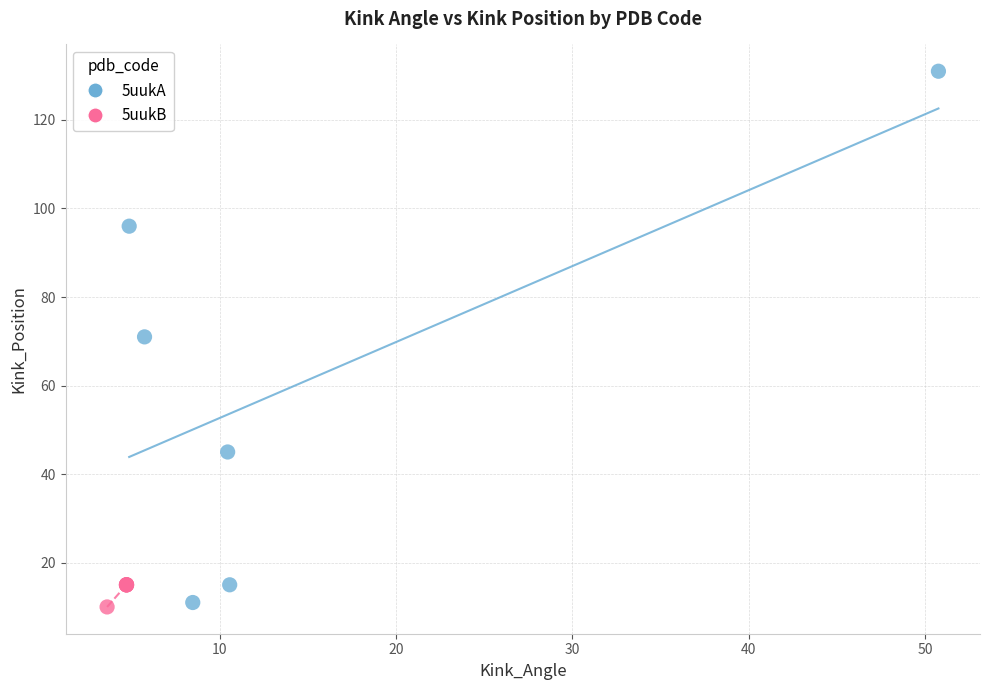

Which series reaches the maximum Y coordinate?

5uukA